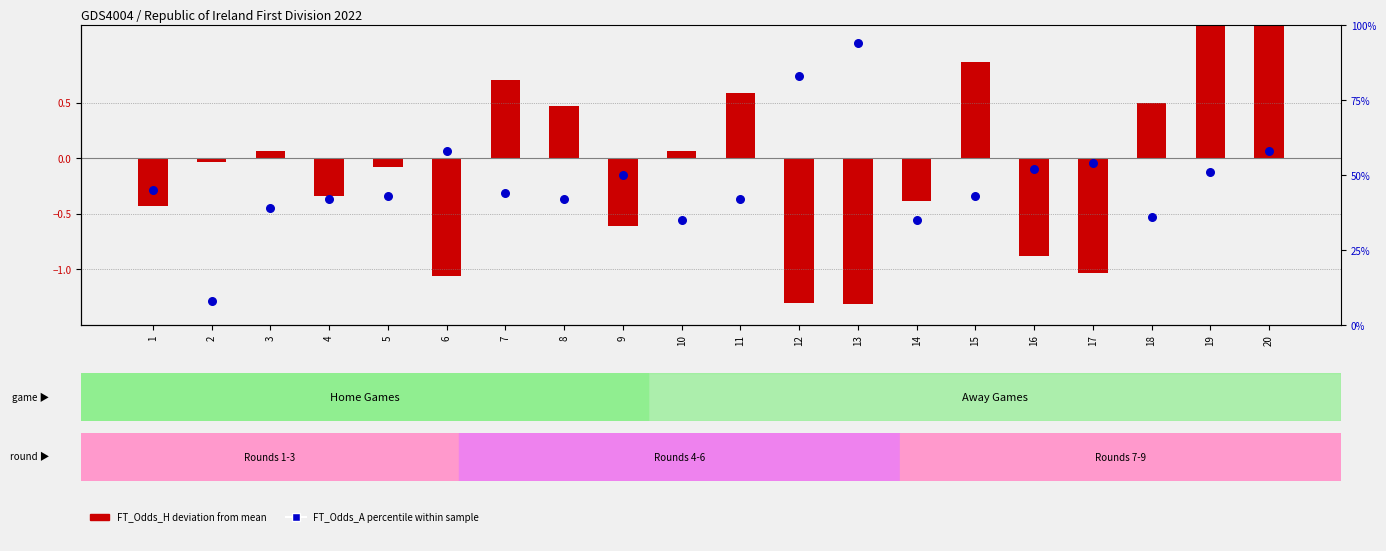

What is the total value across all series at 3?

39.1